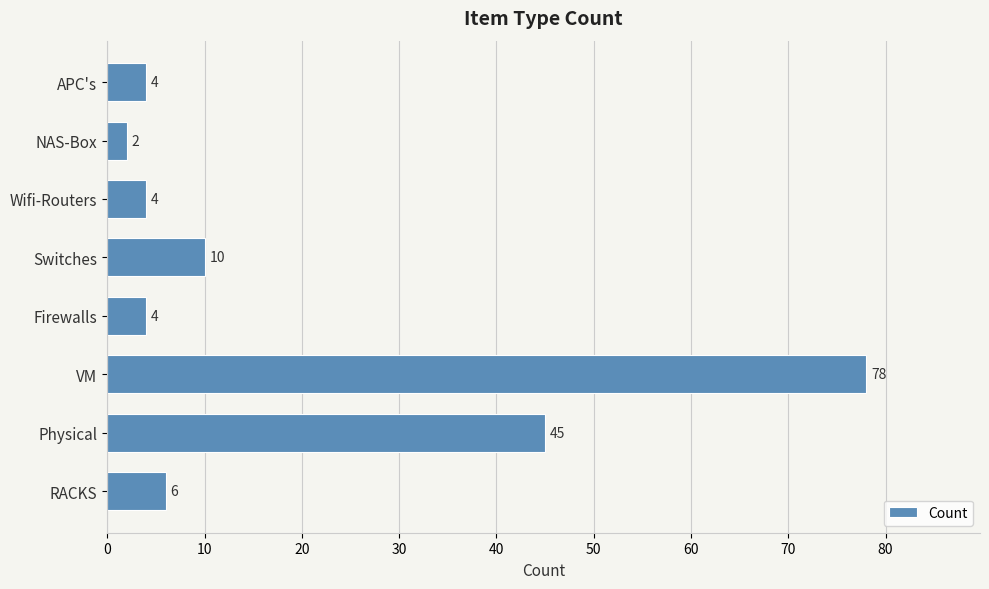

Read the value at RACKS.

6